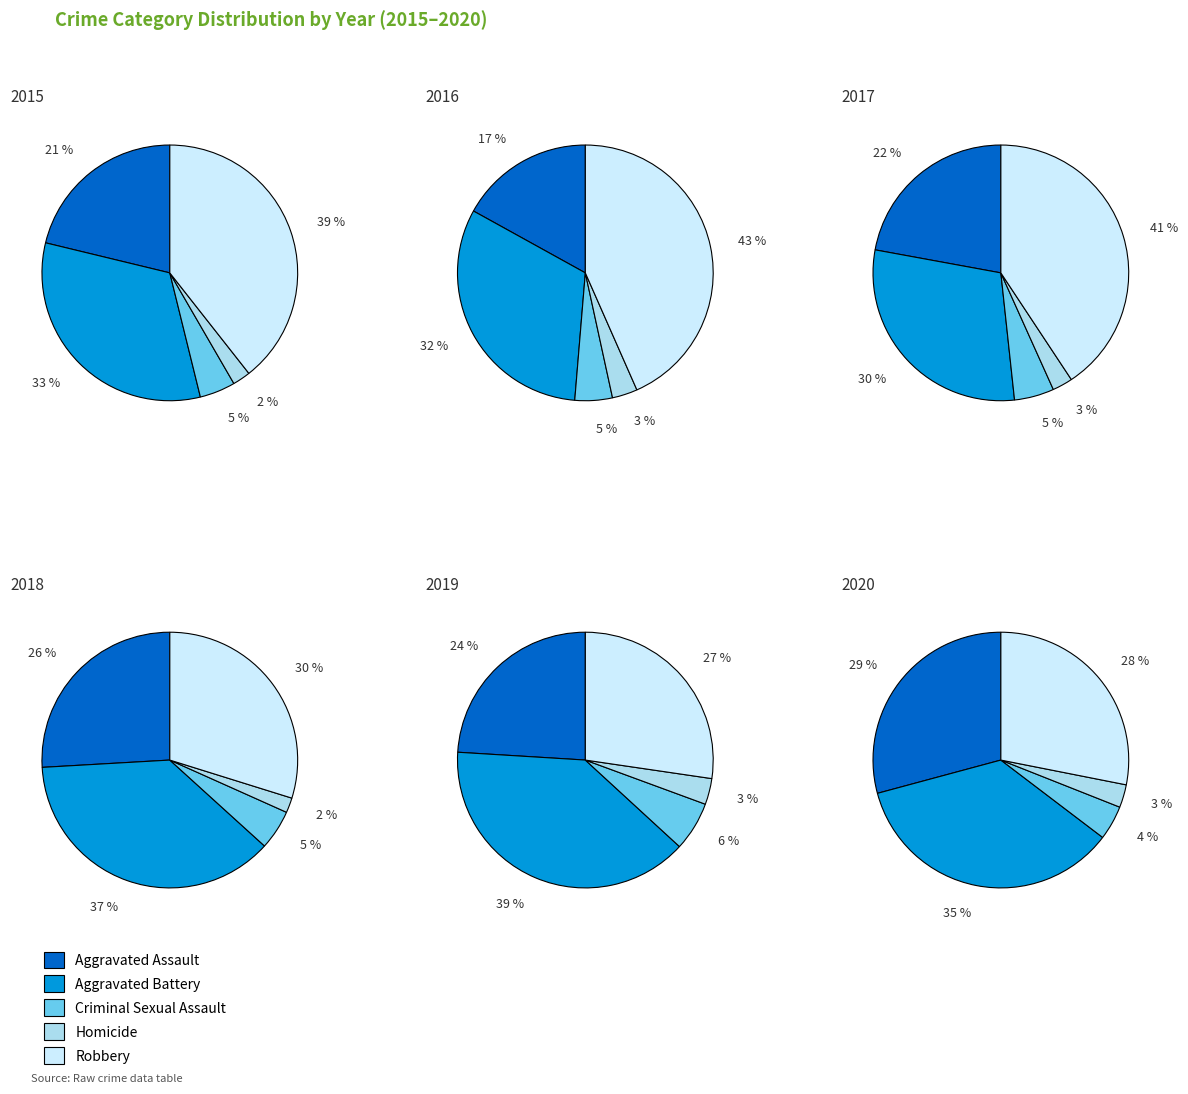

Count the number of slices in the pie.

5